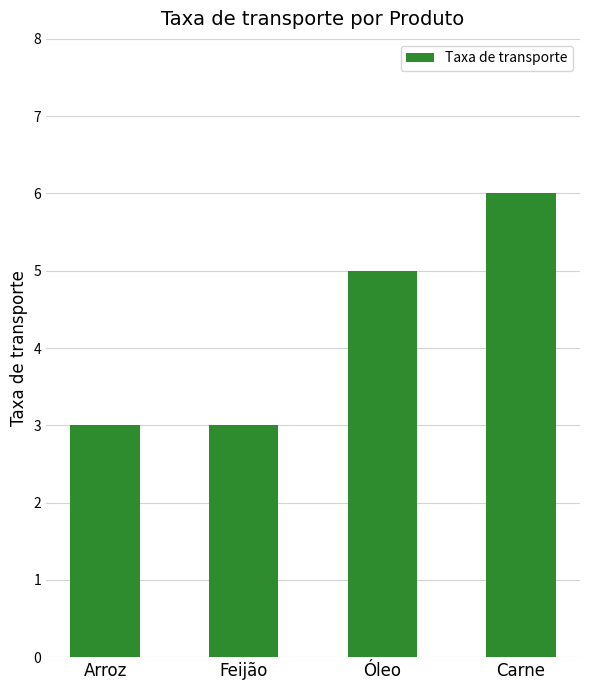

What is the value of the 2nd bar from the left?

3